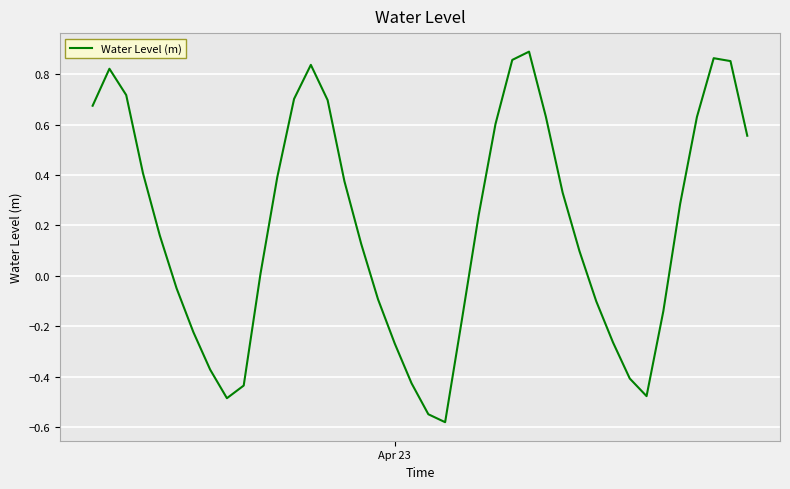

How many interior local peaks (higher than both neighbors) does the data have?

4